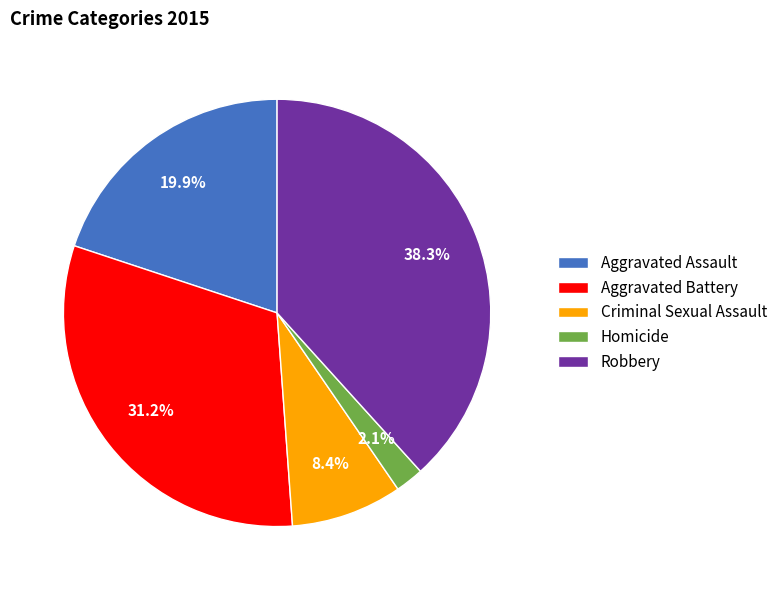

The Aggravated Battery slice represents 31% of the pie. True or false?

True